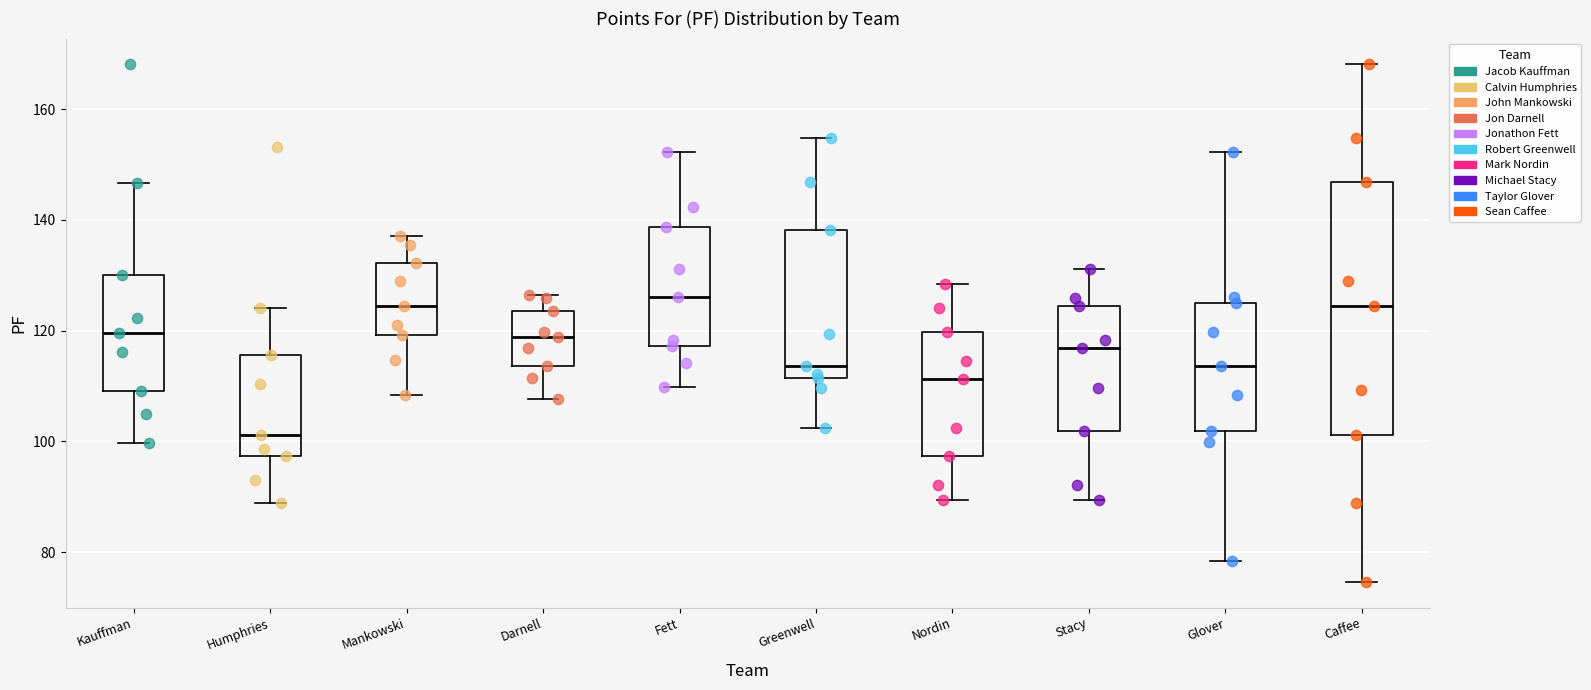

Reading left to right, read every box against the y-axis: the position of its median line, the range the box covers, and the ends of its whiskers. The values are not printed on the chart, so give them approximately, as read against the axis.

Kauffman: median 120, box 110 to 130, whiskers 100 to 146
Humphries: median 102, box 98 to 116, whiskers 88 to 124
Mankowski: median 124, box 120 to 132, whiskers 108 to 138
Darnell: median 118, box 114 to 124, whiskers 108 to 126
Fett: median 126, box 118 to 138, whiskers 110 to 152
Greenwell: median 114, box 112 to 138, whiskers 102 to 154
Nordin: median 112, box 98 to 120, whiskers 90 to 128
Stacy: median 116, box 102 to 124, whiskers 90 to 132
Glover: median 114, box 102 to 126, whiskers 78 to 152
Caffee: median 124, box 102 to 146, whiskers 74 to 168